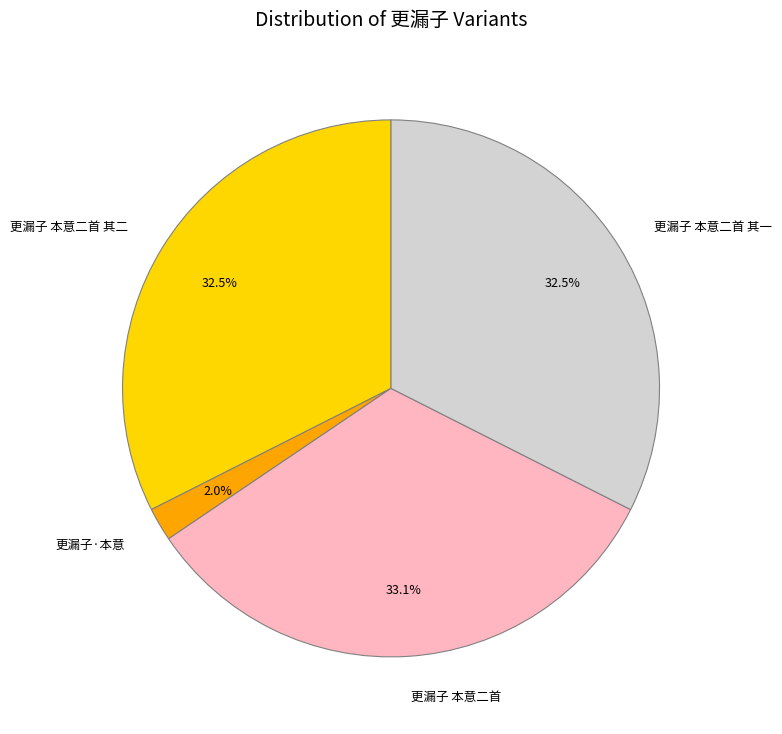

Is there any slice that represents more than half of the pie?

No